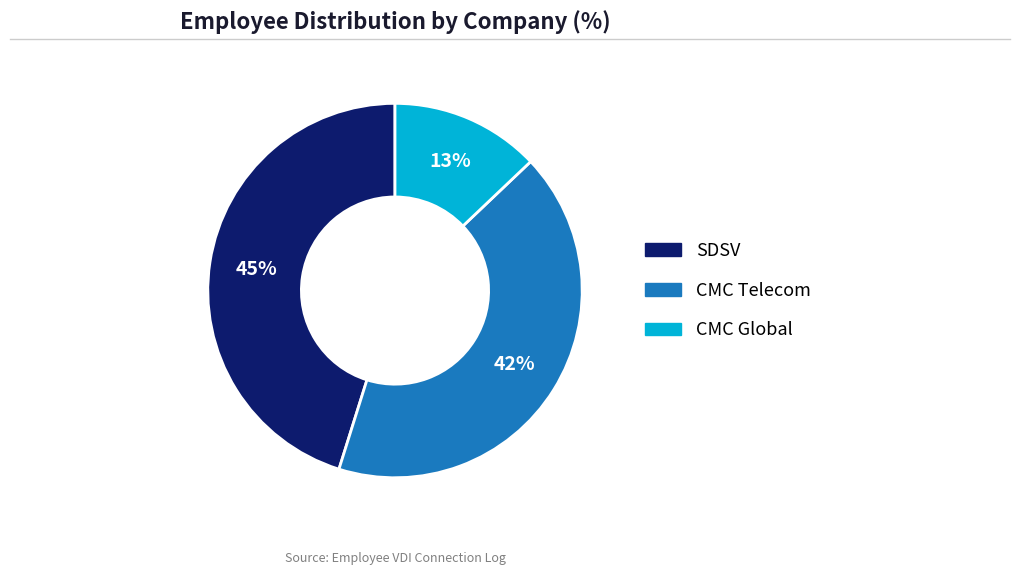

What is the smallest slice in the pie chart?

CMC Global